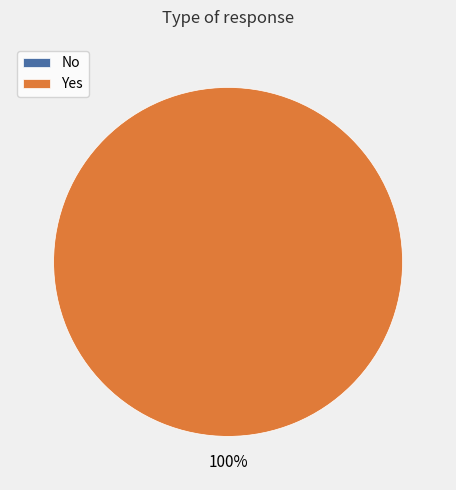

Which has a higher value, No or Yes?

Yes